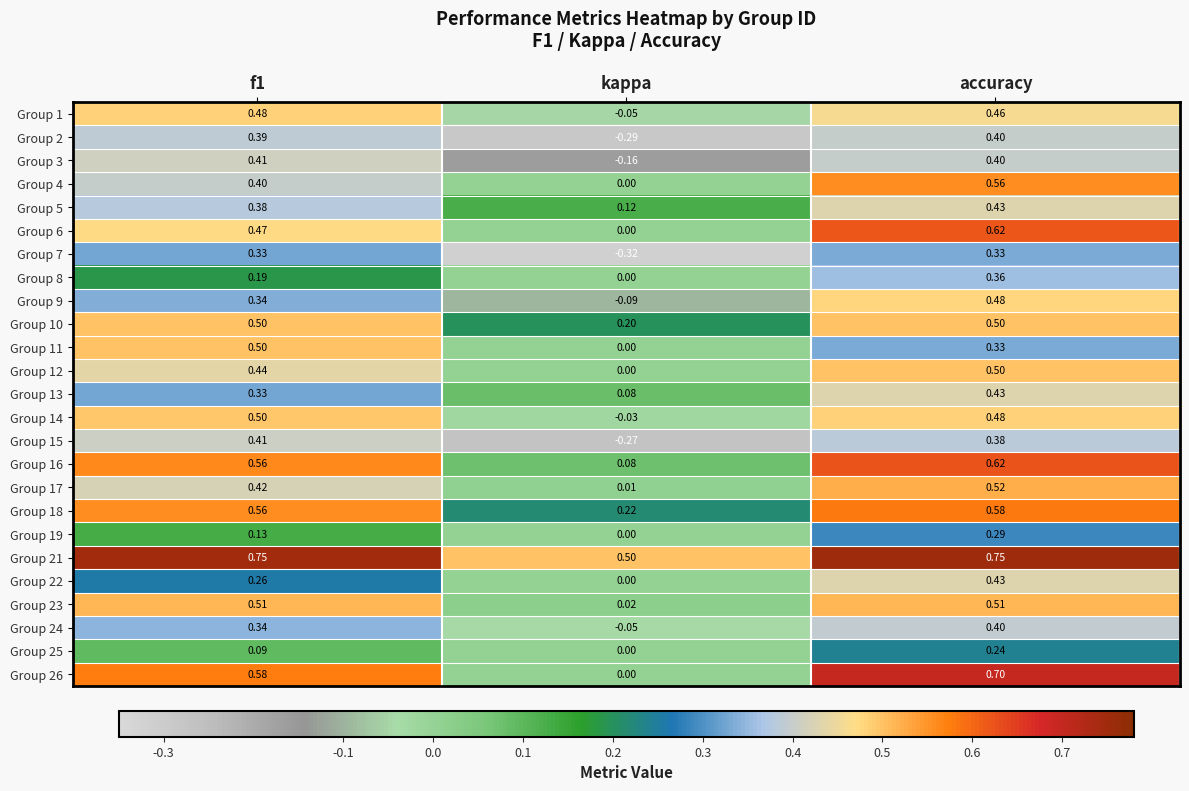

Which category has the lowest value in the Group 17 series?

kappa